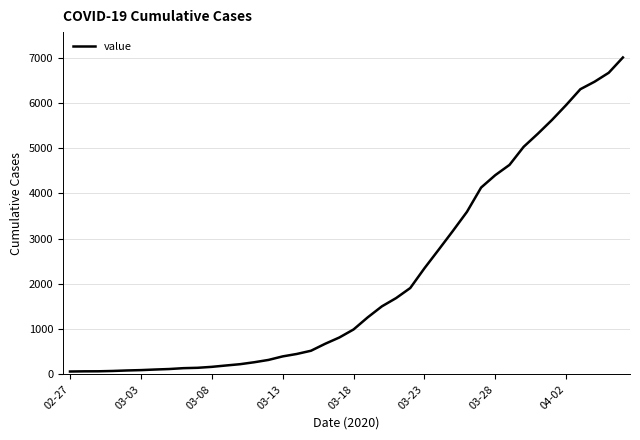

What is the maximum value shown in the chart?

7004